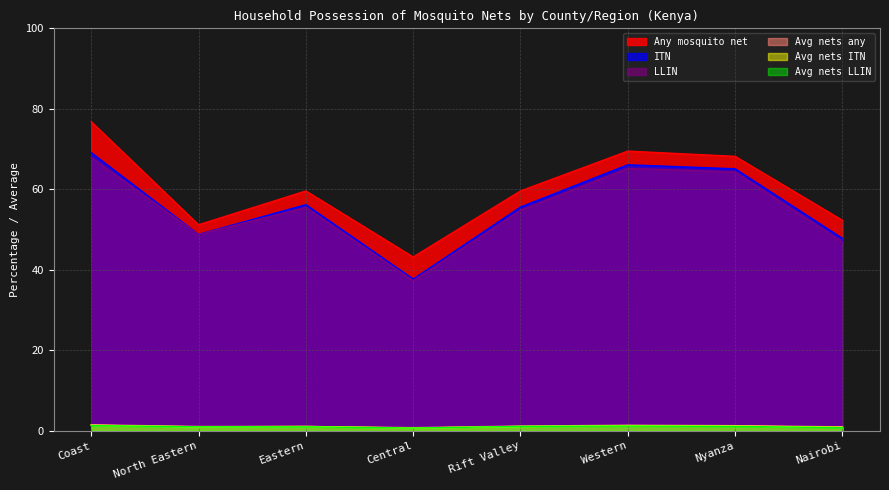

What is the difference between the maximum and minimum values in the Avg nets ITN series?

0.7